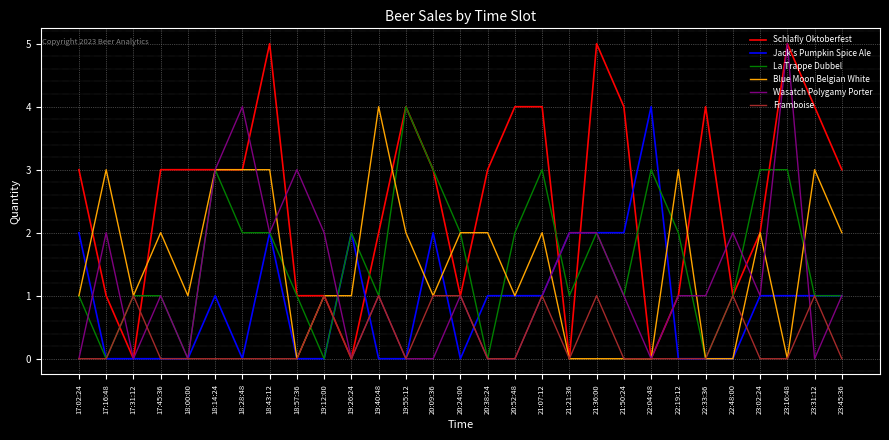

Is the value of La Trappe Dubbel at 23:16:48 greater than the value of Wasatch Polygamy Porter at 21:50:24?

Yes